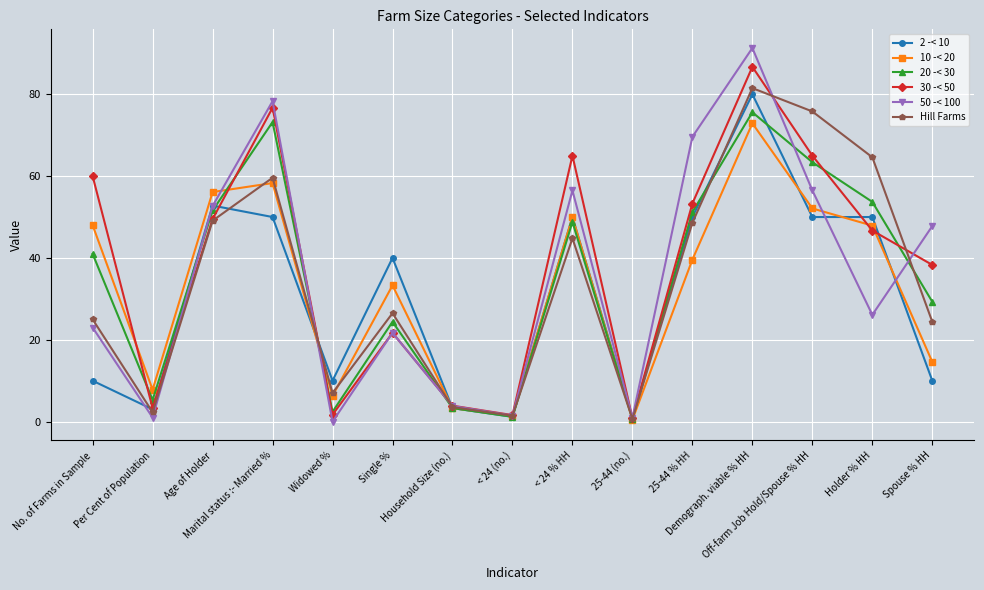

True or false: 20 -< 30 and 2 -< 10 cross at least once.

True